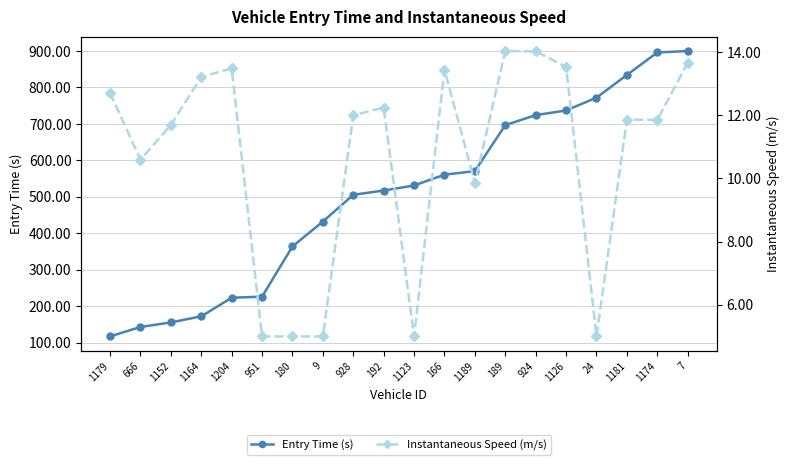

At which category does Instantaneous Speed (m/s) reach its first local valley?

666